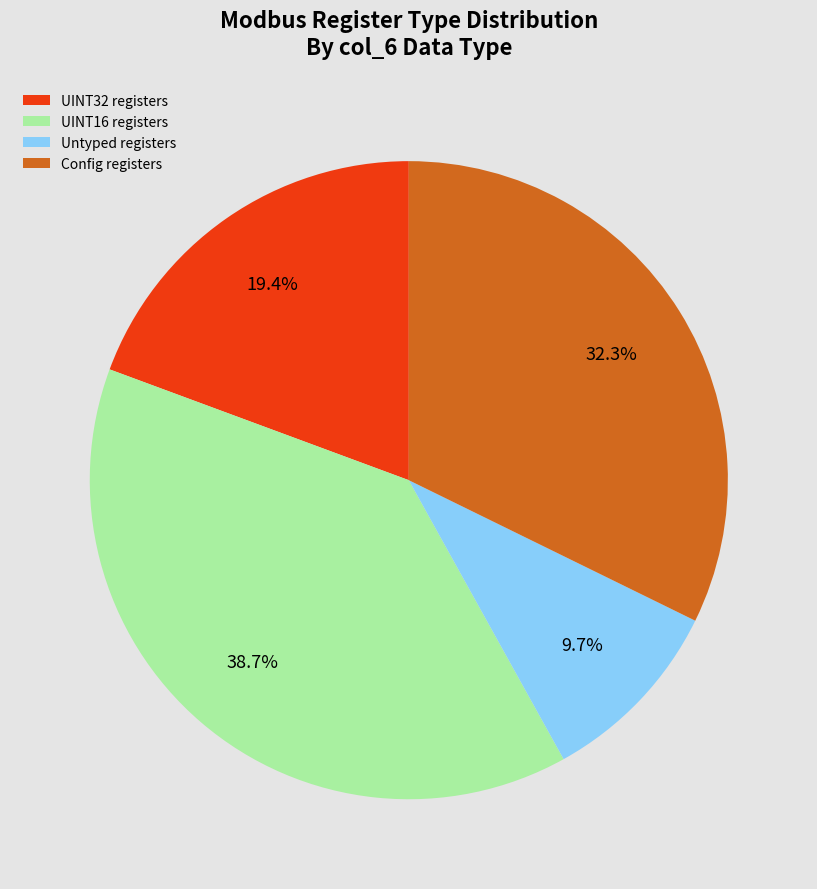

To the nearest percent, what is the average slice percentage?

25%